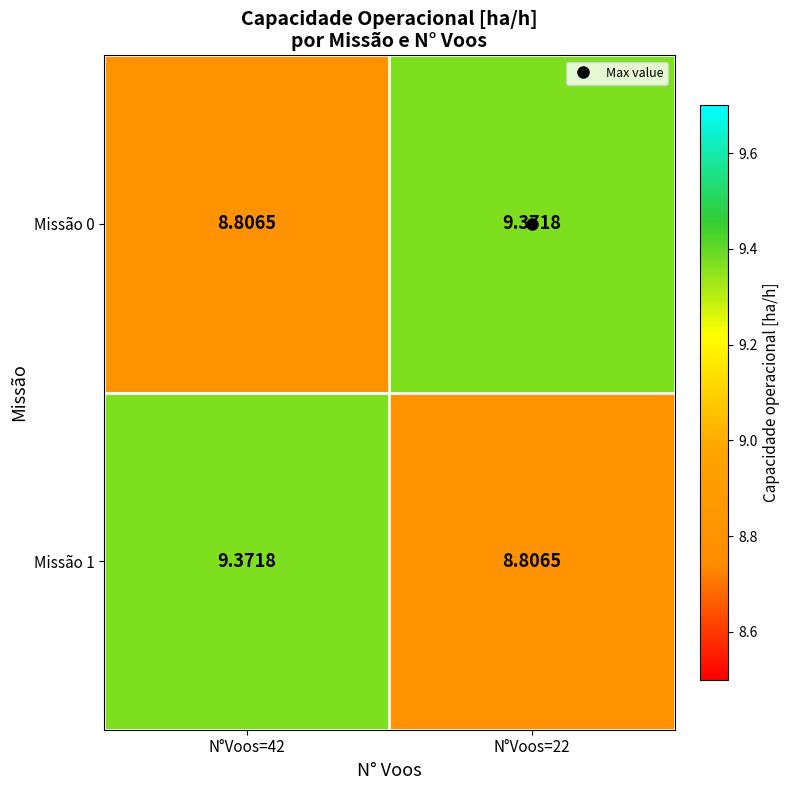

Is the value of Missão 0 at N°Voos=42 greater than the value of Missão 1 at N°Voos=42?

No